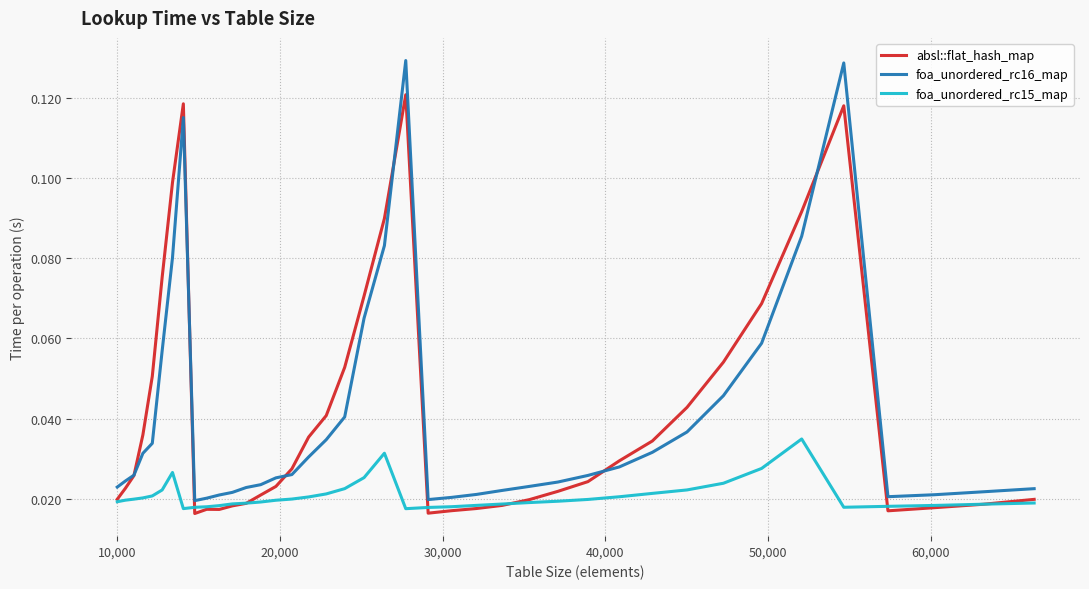

Which series has the widest spread of values?

foa_unordered_rc16_map